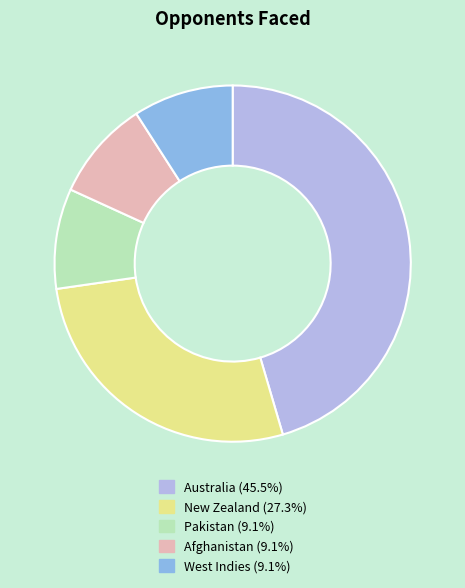

Does any single category account for the majority?

No